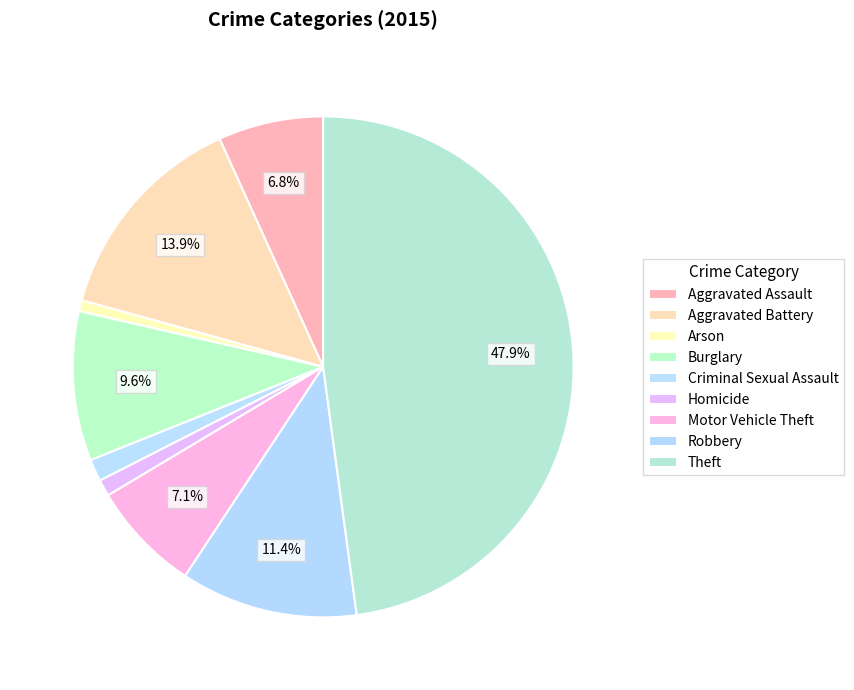

How many segments does this pie chart have?

9